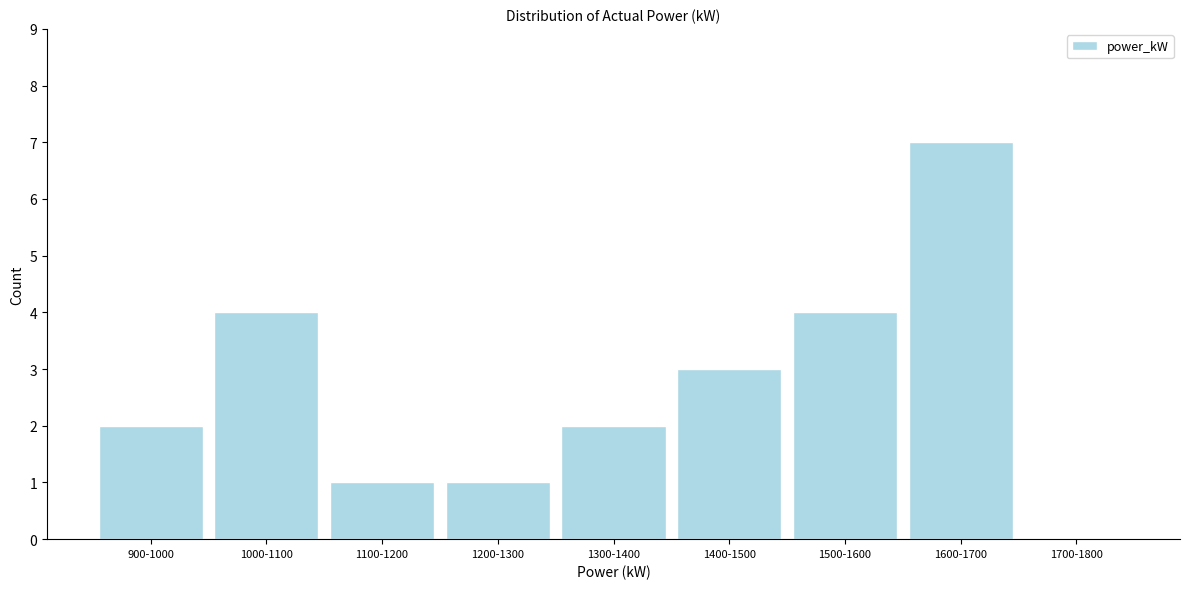

Reading left to right, transcribe all the data shown in this chart.

900-1000=2	1000-1100=4	1100-1200=1	1200-1300=1	1300-1400=2	1400-1500=3	1500-1600=4	1600-1700=7	1700-1800=0